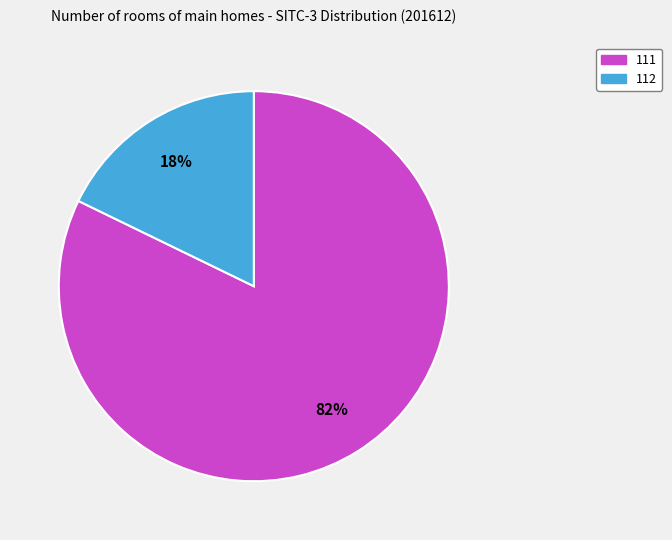

To the nearest percent, what is the combined percentage of 111 and 112?

100%